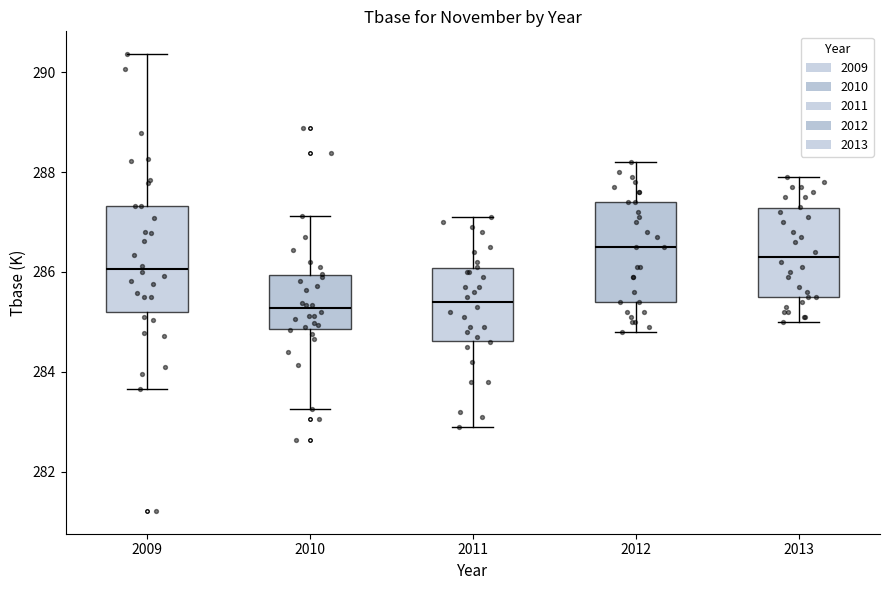

Reading left to right, read every box against the y-axis: the position of its median line, the range the box covers, and the ends of its whiskers. The values are not printed on the chart, so give them approximately, as read against the axis.

2009: median 286.0, box 285.2 to 287.4, whiskers 283.6 to 290.4
2010: median 285.2, box 284.8 to 286.0, whiskers 283.2 to 287.2
2011: median 285.4, box 284.6 to 286.0, whiskers 283.0 to 287.2
2012: median 286.6, box 285.4 to 287.4, whiskers 284.8 to 288.2
2013: median 286.4, box 285.6 to 287.2, whiskers 285.0 to 288.0